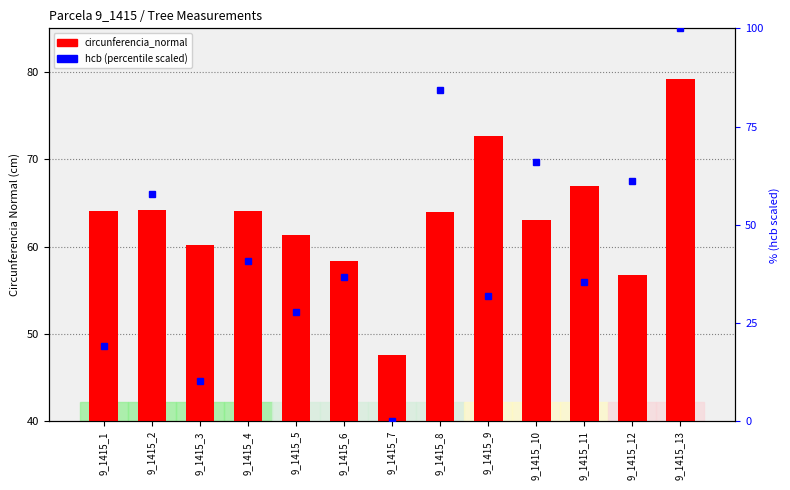

Reading right to left, list all the values displayed in this chart.

9_1415_13=79.2	9_1415_12=56.7	9_1415_11=67.0	9_1415_10=63.1	9_1415_9=72.7	9_1415_8=64.0	9_1415_7=47.6	9_1415_6=58.4	9_1415_5=61.3	9_1415_4=64.0	9_1415_3=60.2	9_1415_2=64.2	9_1415_1=64.1